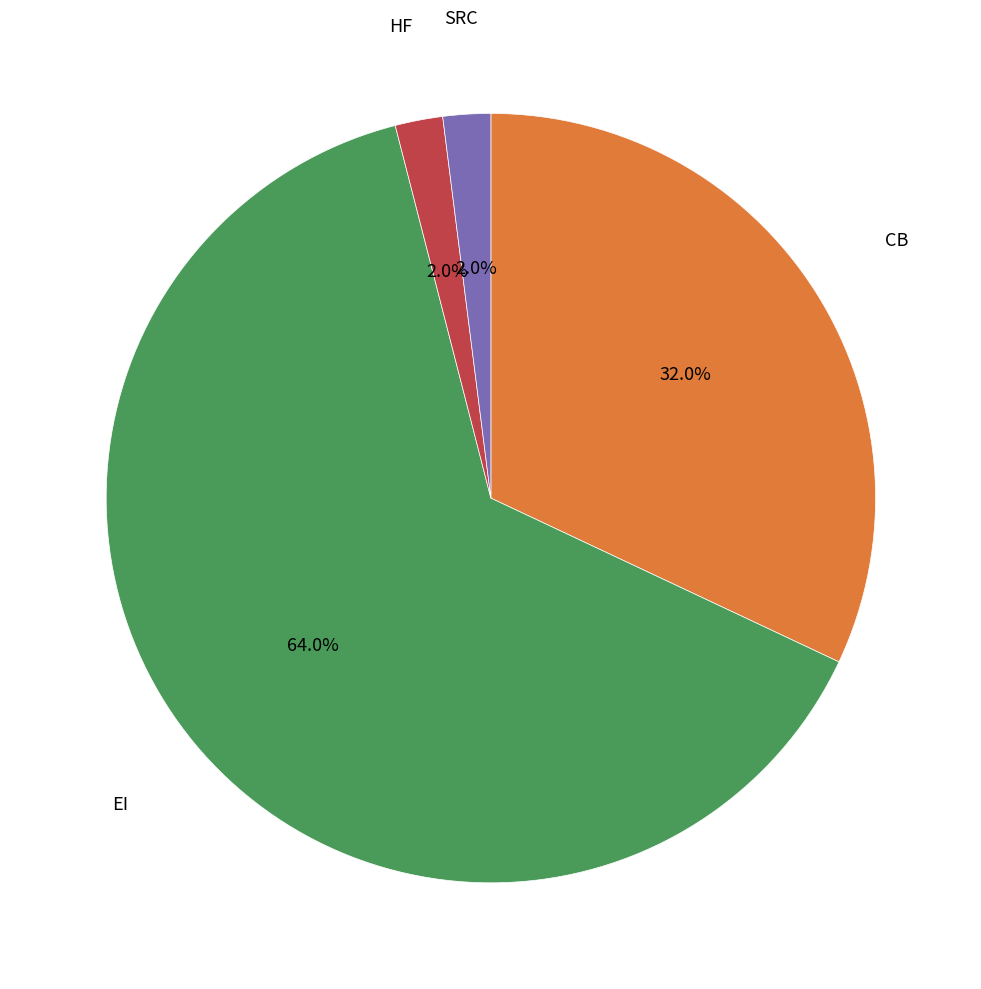

Which category has the biggest portion of the pie?

EI